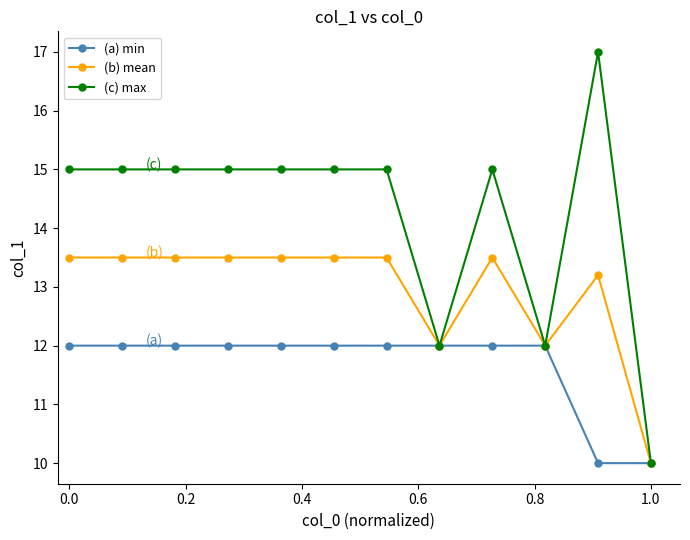

Which series has the largest range (max minus min)?

(c) max